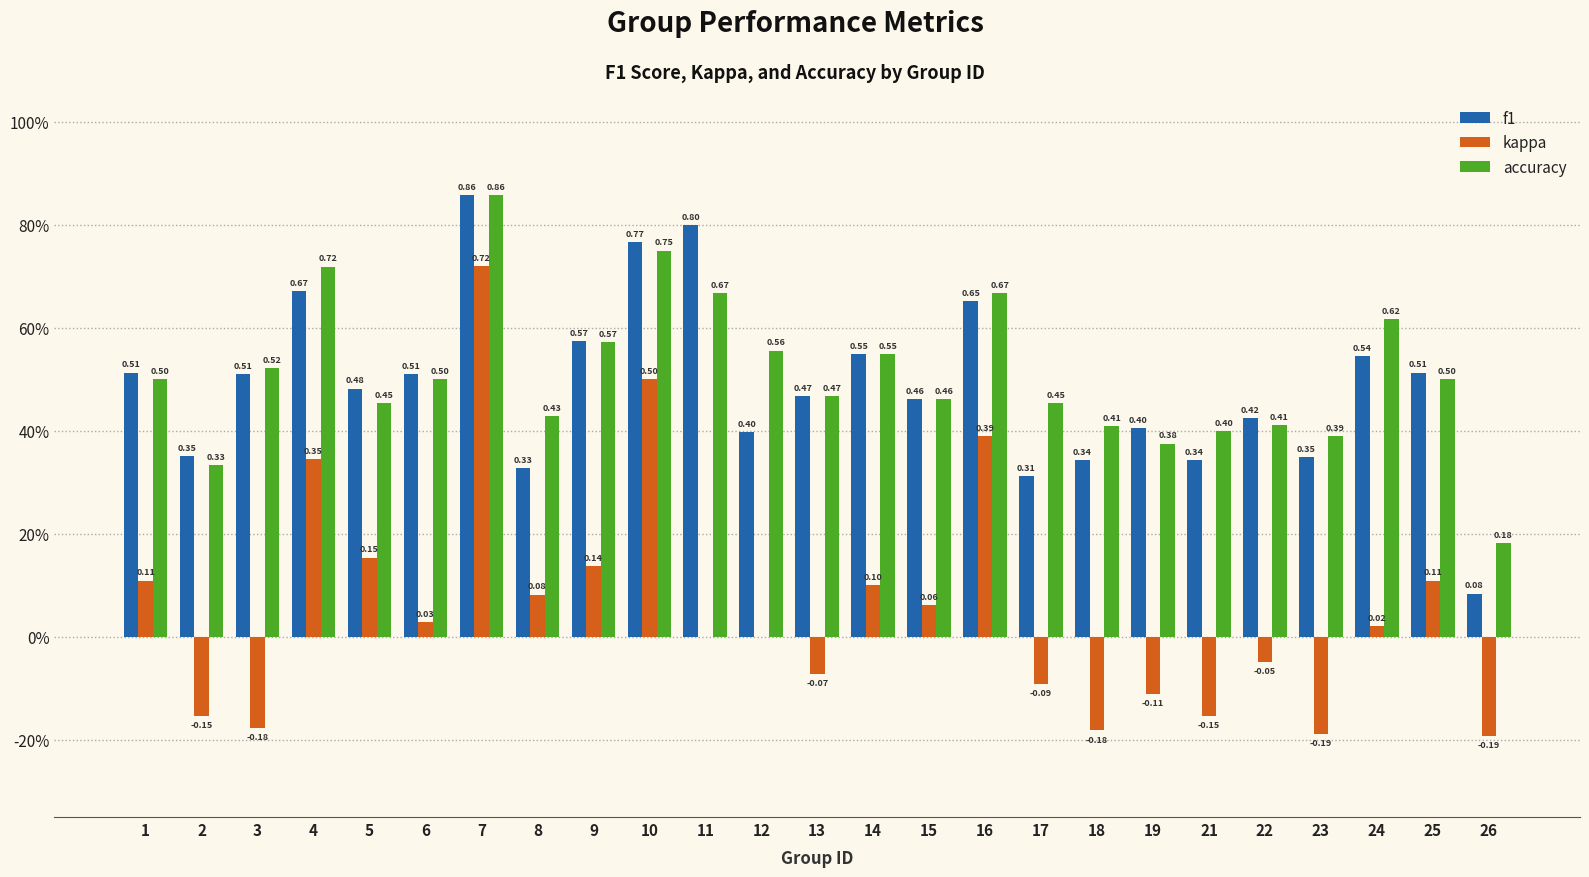

True or false: kappa has a value of 0.1 at 8.

True